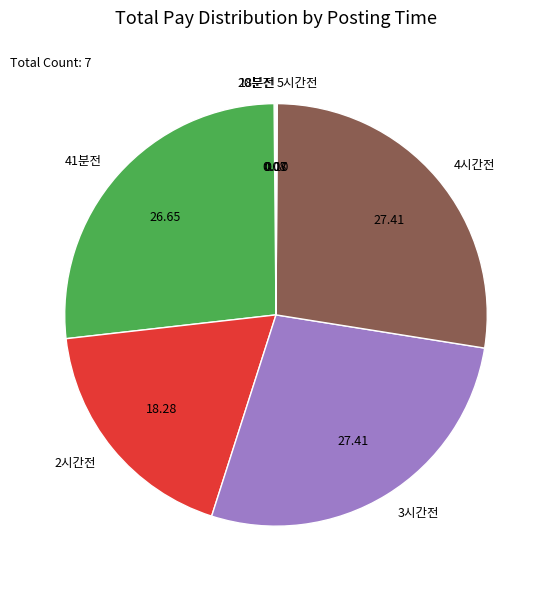

Is there any slice that represents more than half of the pie?

No